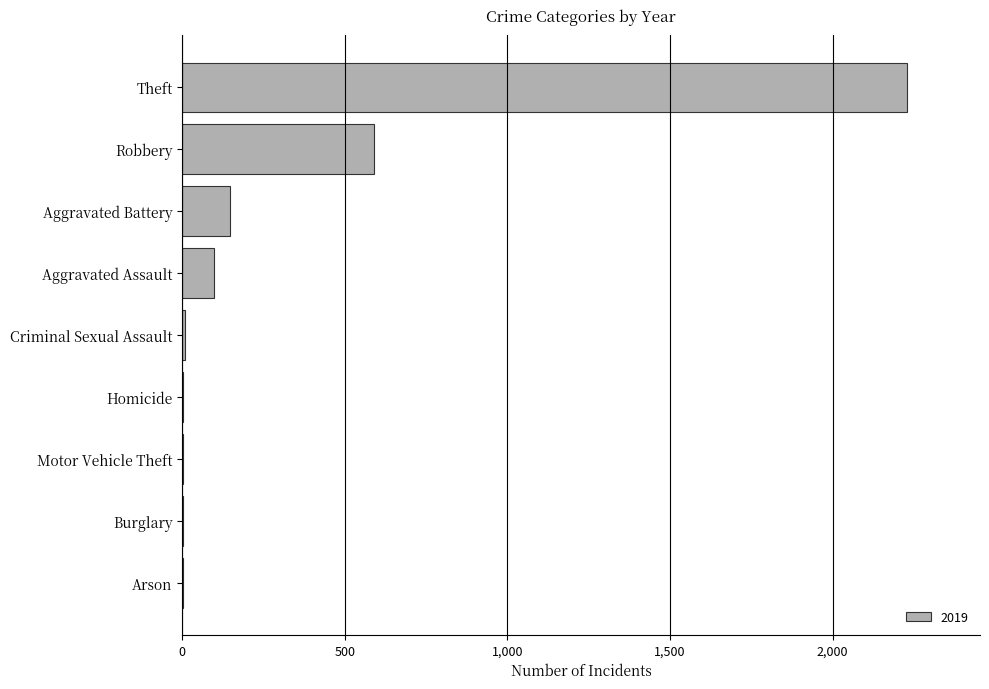

What is the maximum value shown in the chart?

2230